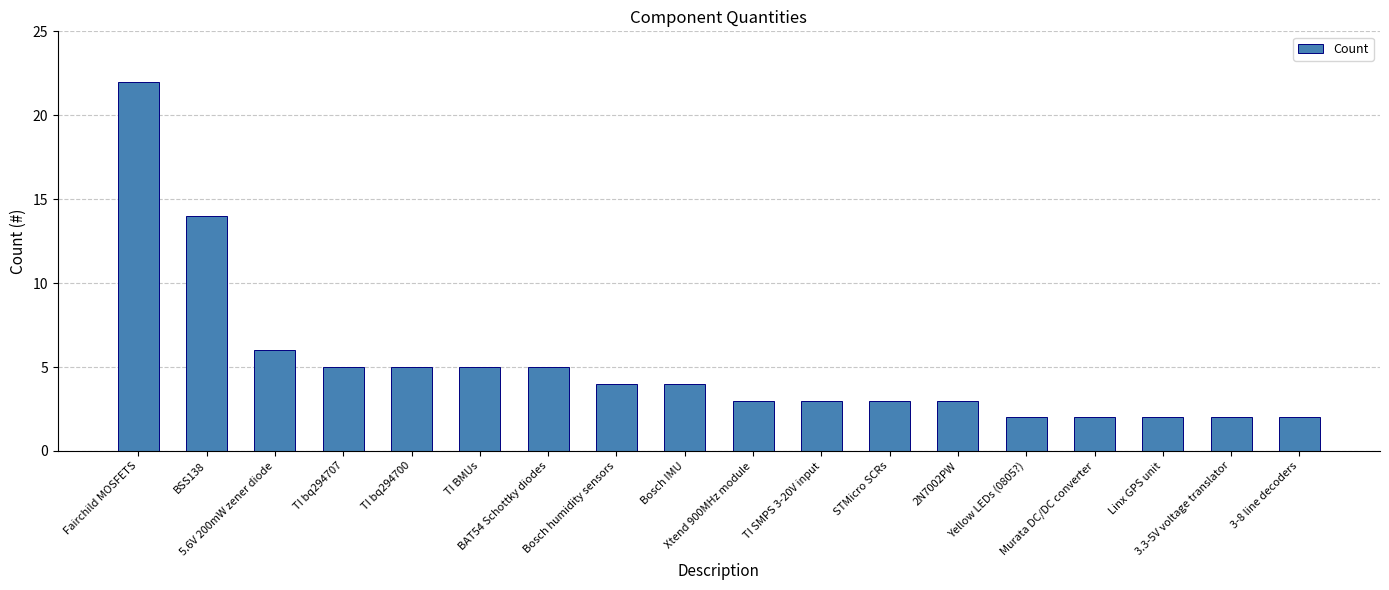

What is the difference between the maximum and minimum values?

20